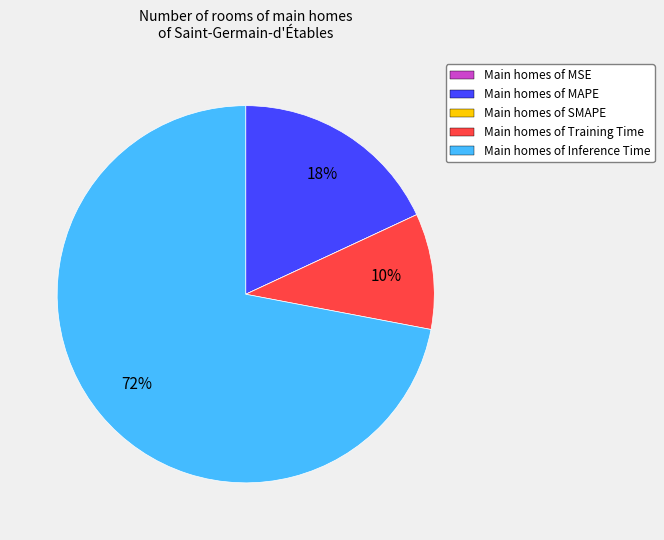

Which slice represents more than half of the pie?

Main homes of Inference Time